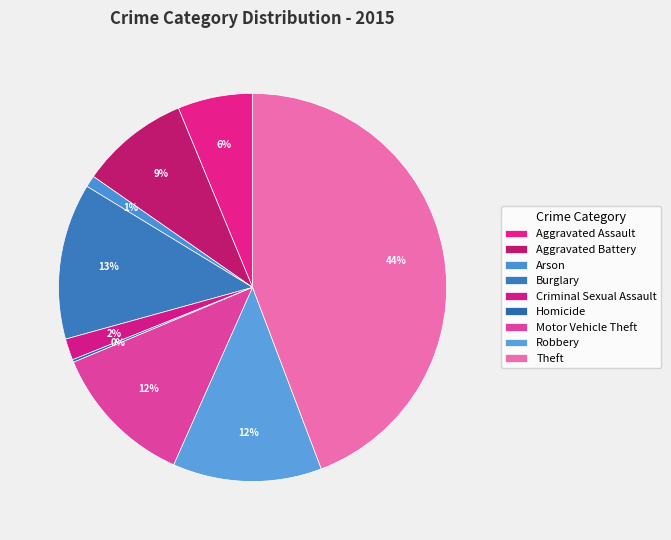

True or false: Motor Vehicle Theft accounts for 12% of the total.

True